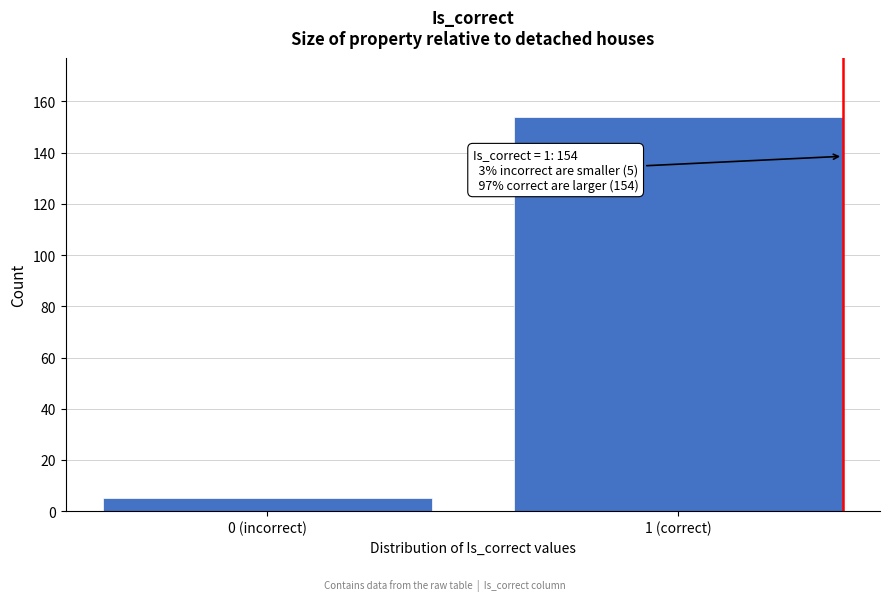

Reading left to right, list all the values displayed in this chart.

0 (incorrect)=5	1 (correct)=154